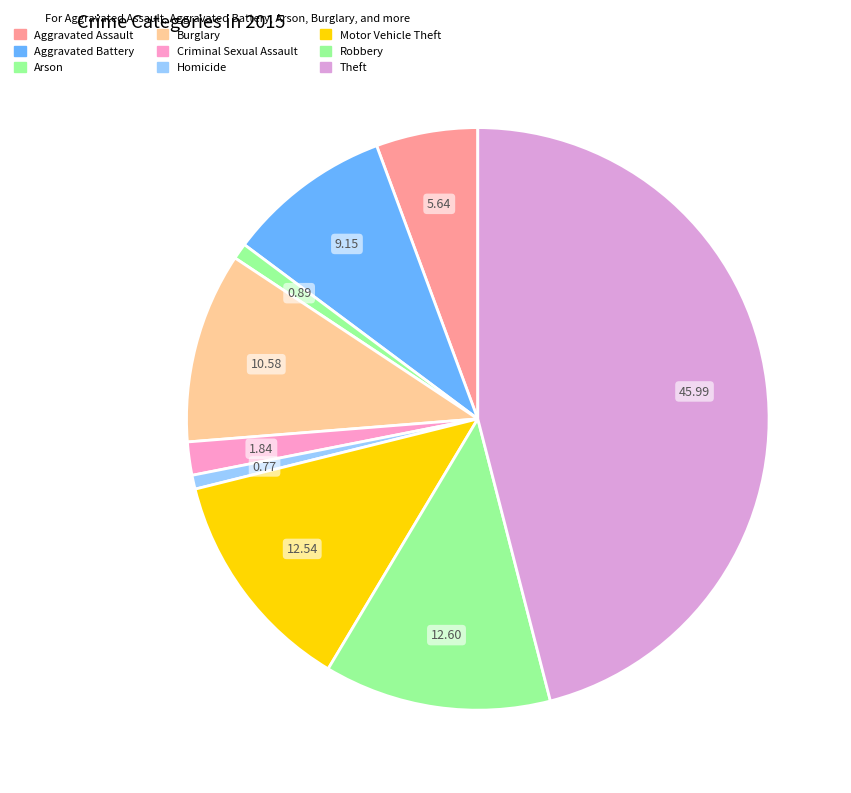

Count the number of slices in the pie.

9